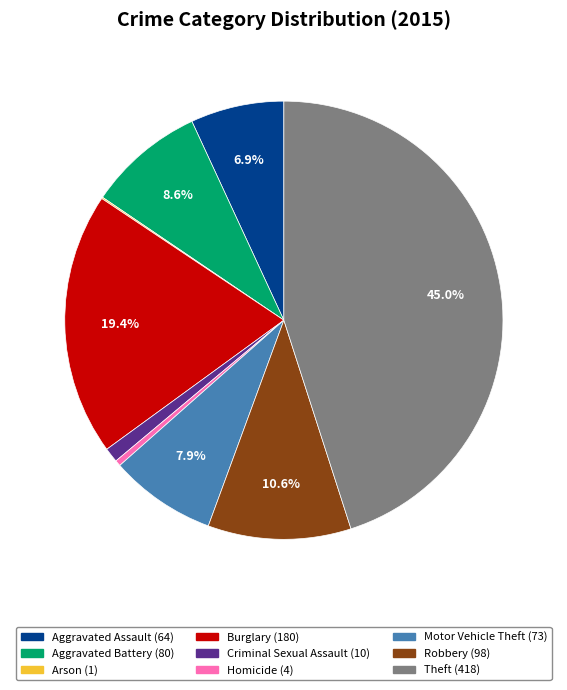

Does Criminal Sexual Assault account for over 50% of the chart?

No